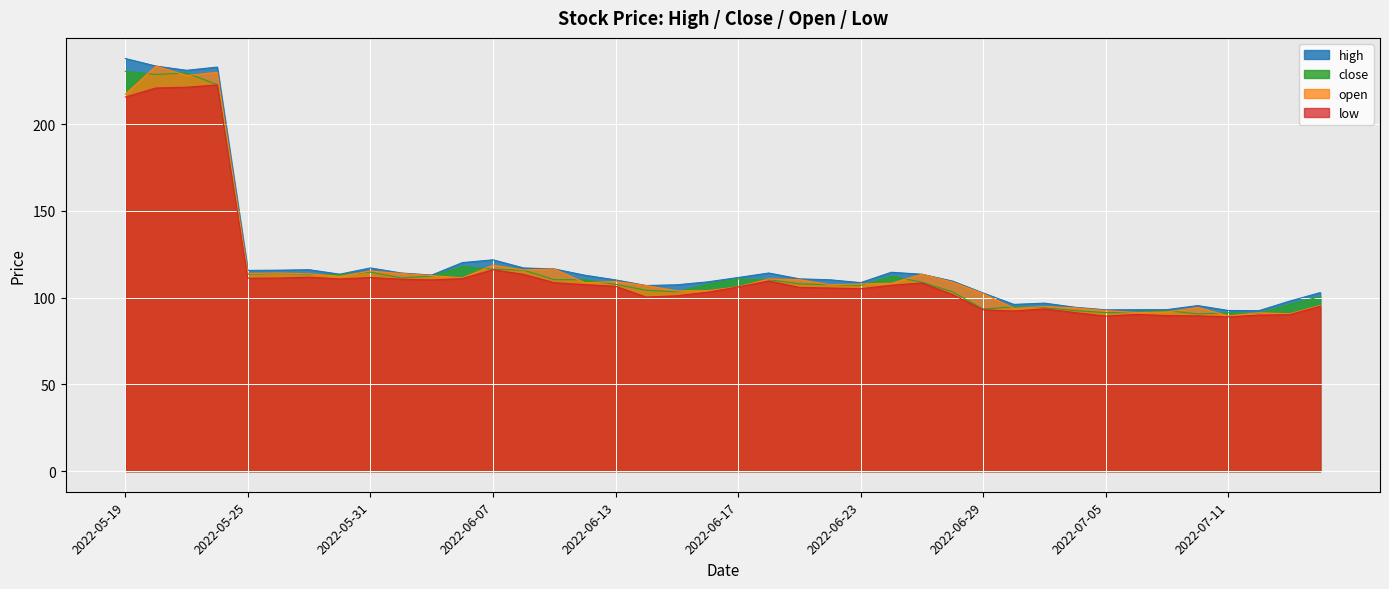

True or false: low and high intersect in this chart.

False